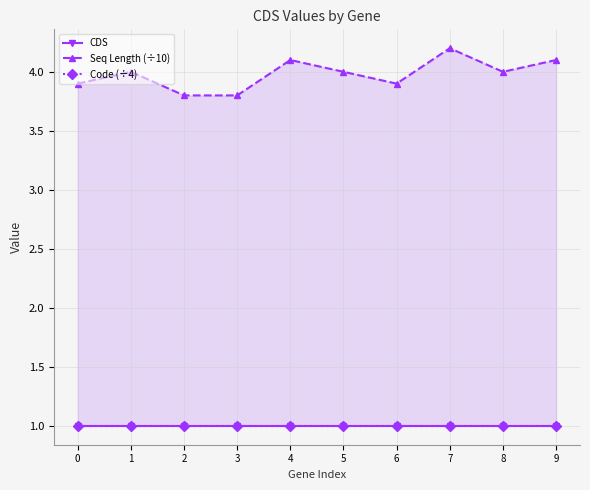

Reading left to right, extract all data points from this chart.

CDS: 1.0	1.0	1.0	1.0	1.0	1.0	1.0	1.0	1.0	1.0
Seq Length (÷10): 3.9	4.0	3.8	3.8	4.1	4.0	3.9	4.2	4.0	4.1
Code (÷4): 1.0	1.0	1.0	1.0	1.0	1.0	1.0	1.0	1.0	1.0